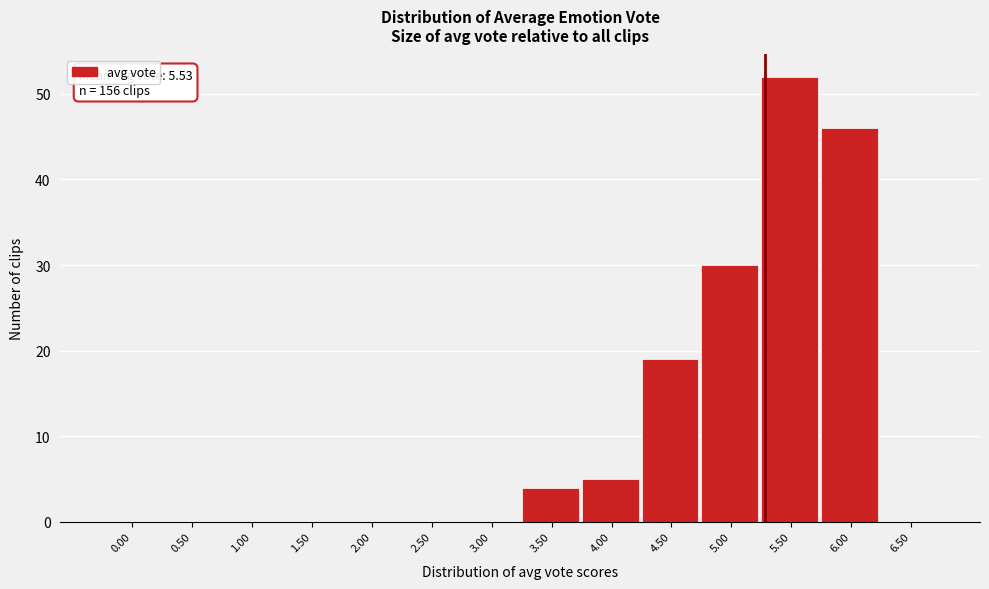

Reading right to left, list all the values displayed in this chart.

6.50=0	6.00=46	5.50=52	5.00=30	4.50=19	4.00=5	3.50=4	3.00=0	2.50=0	2.00=0	1.50=0	1.00=0	0.50=0	0.00=0